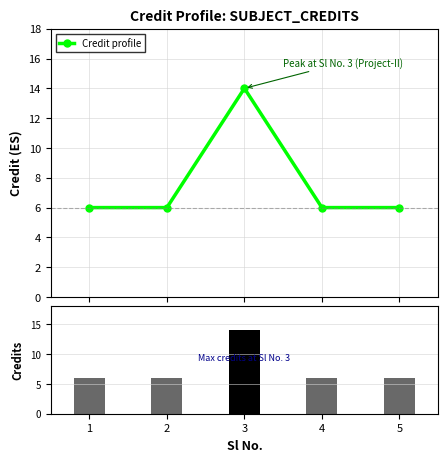

Reading left to right, extract all data points from this chart.

1=6	2=6	3=14	4=6	5=6